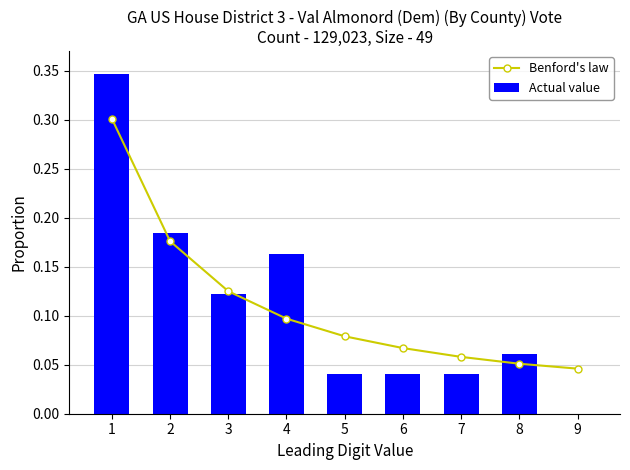

Is it true that Actual value equals 0.1 at 6?

False